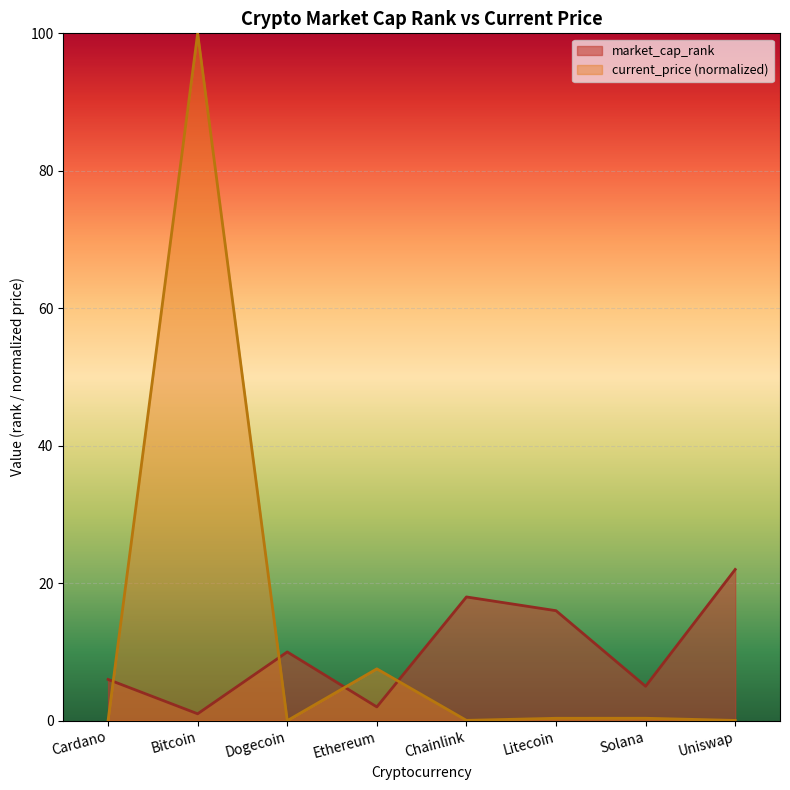

True or false: market_cap_rank and current_price intersect in this chart.

True